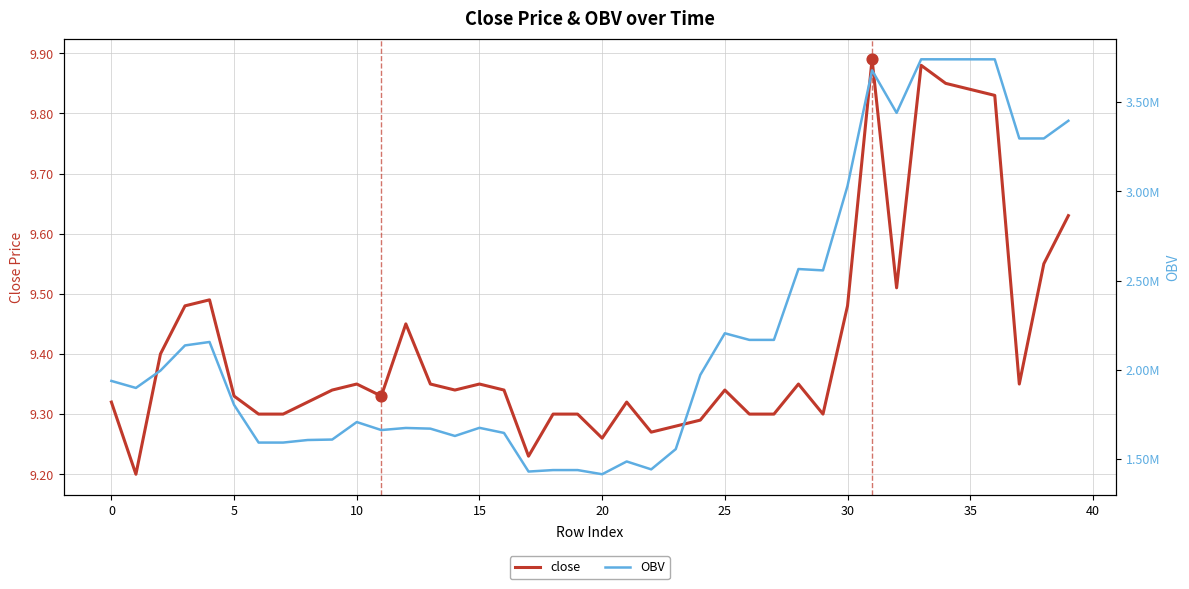

Which series has the largest total across all categories?

OBV